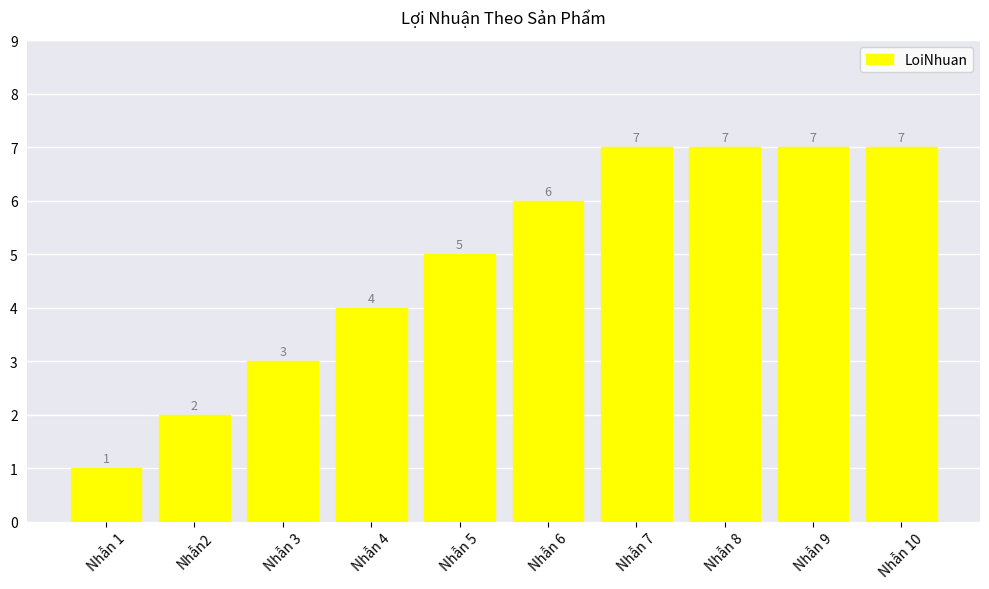

How many data points are less than 6?

5